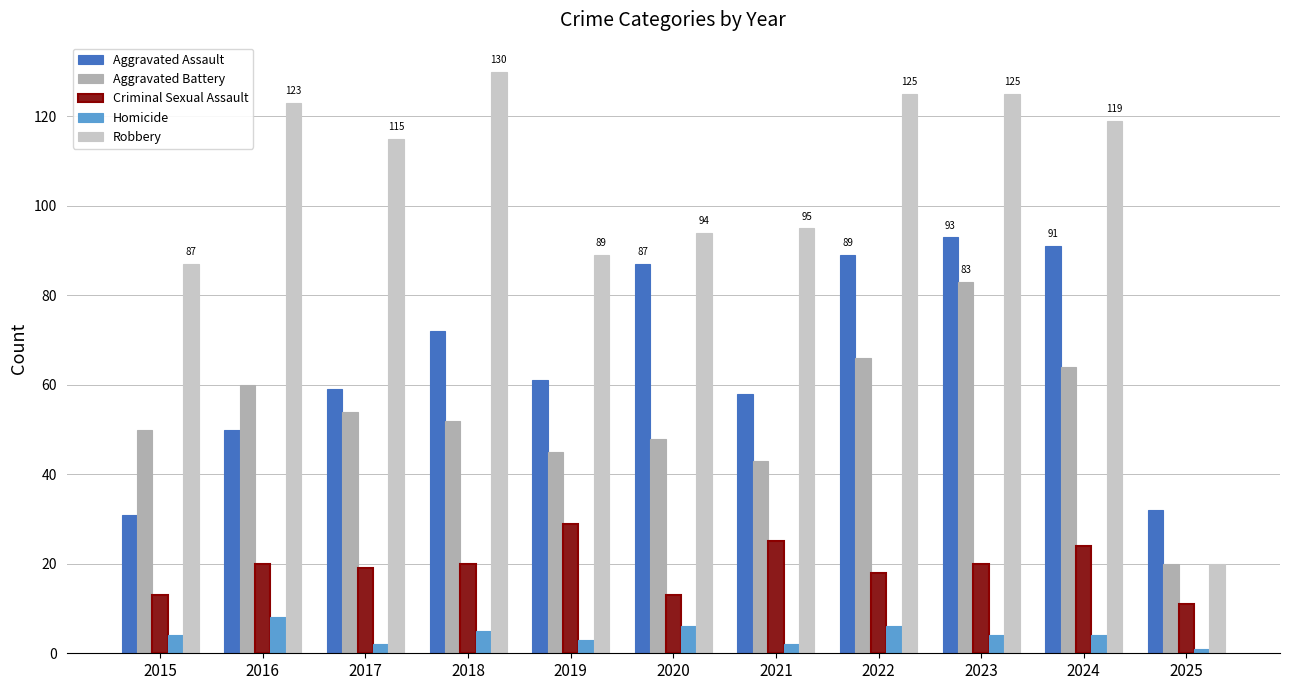

What is the sum of all Homicide values?

45